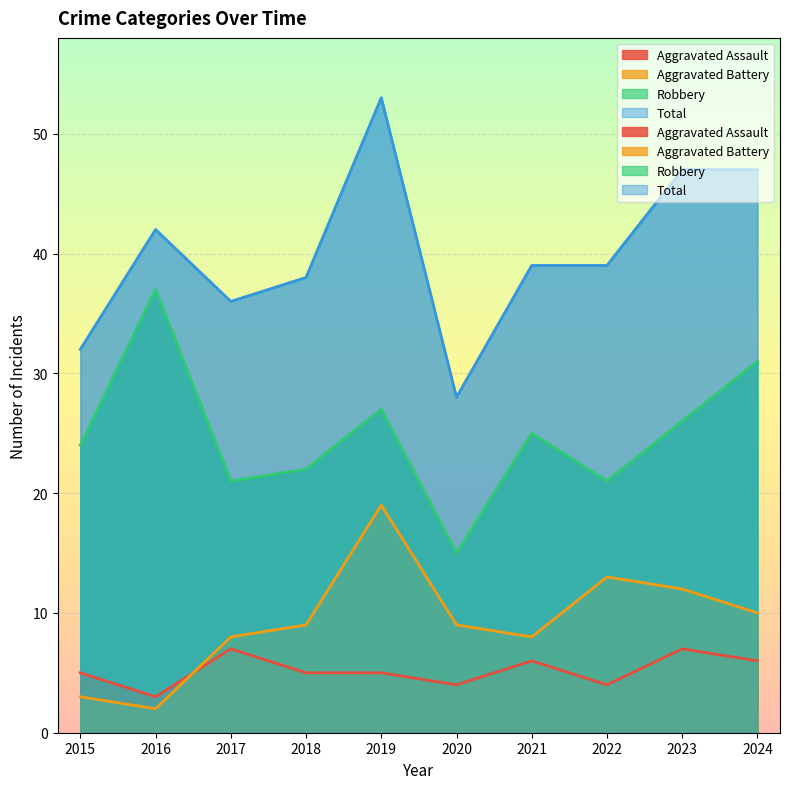

Reading left to right, list all the values displayed in this chart.

Aggravated Assault: 5	3	7	5	5	4	6	4	7	6
Aggravated Battery: 3	2	8	9	19	9	8	13	12	10
Robbery: 24	37	21	22	27	15	25	21	26	31
Total: 32	42	36	38	53	28	39	39	47	47